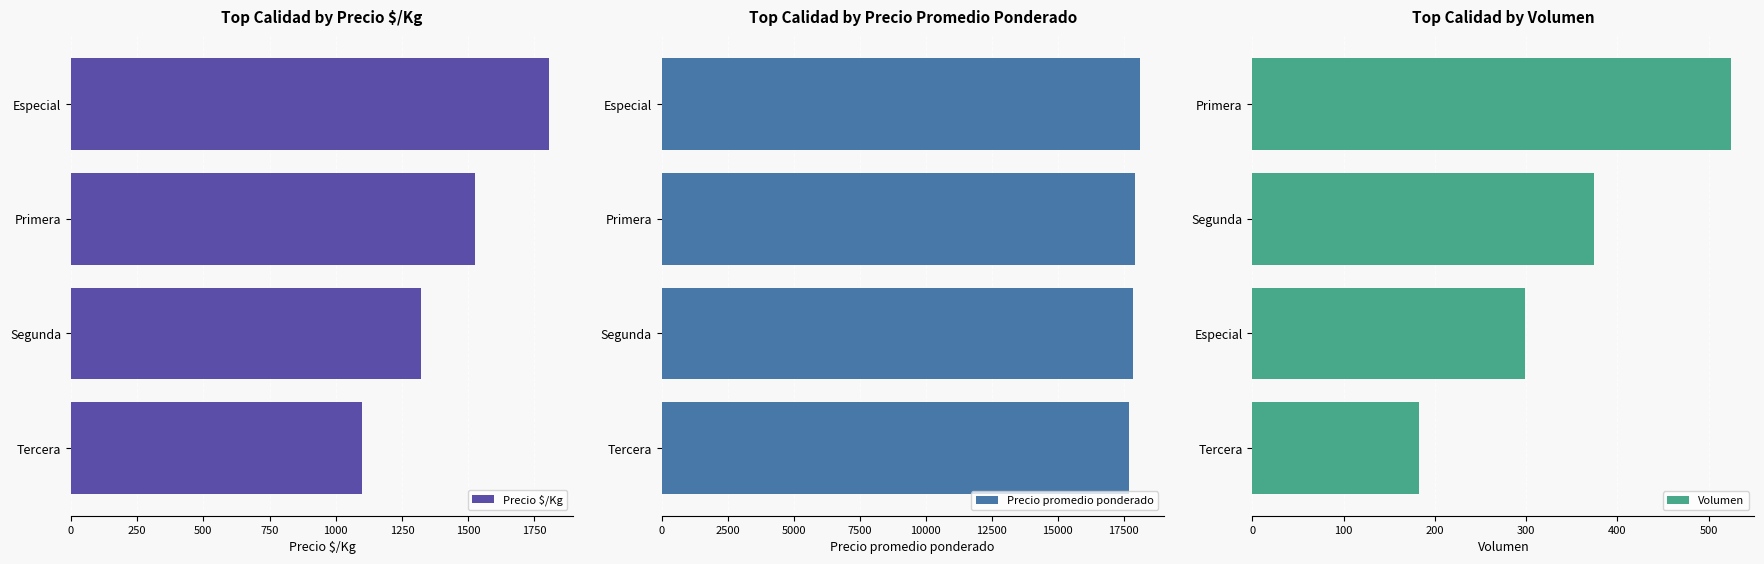

What is the sum of all Precio $/Kg values?

5749